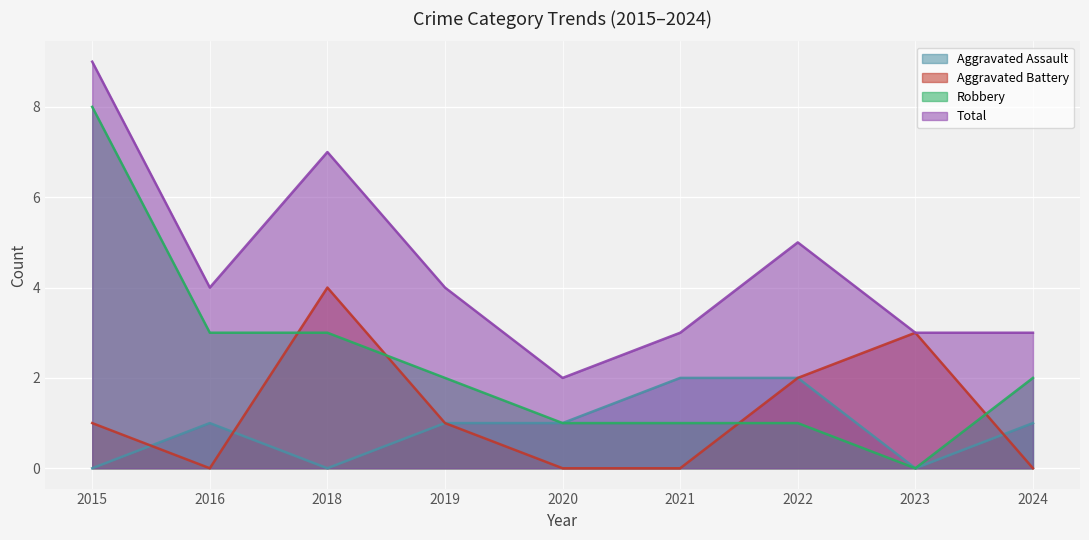

List the series in order of their peak value, lowest first.

Aggravated Assault, Aggravated Battery, Robbery, Total